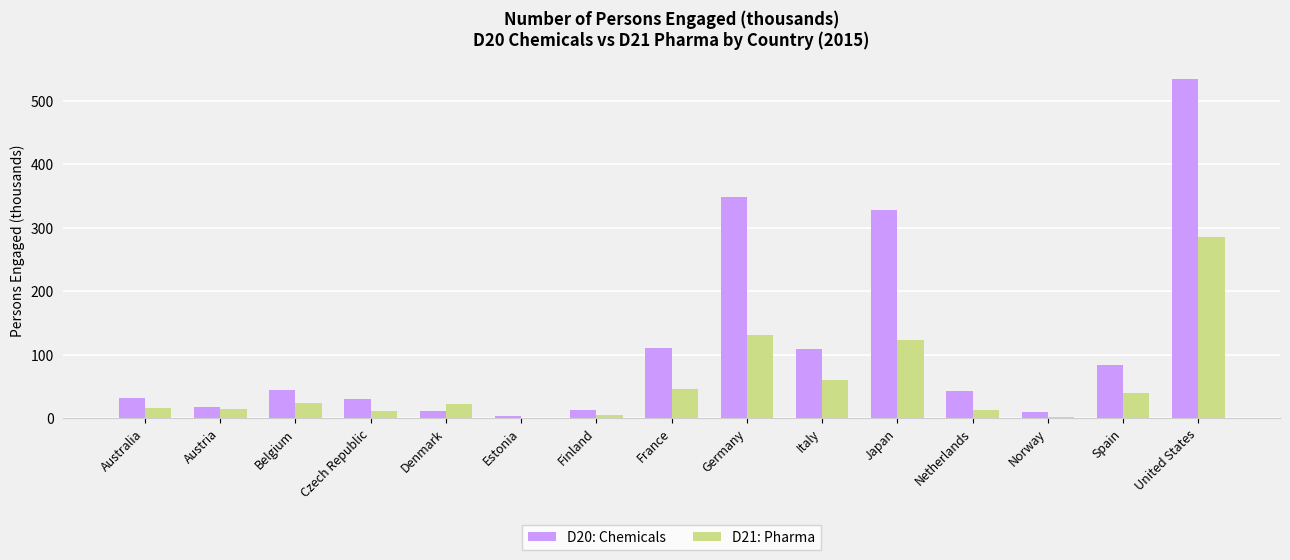

True or false: D21: Pharma has a value of 15.2 at Austria.

True